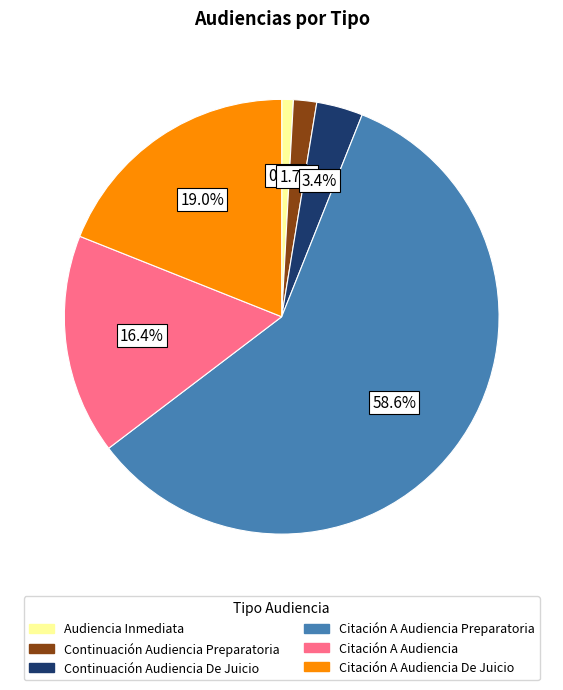

To the nearest percent, what is the difference between the Citación A Audiencia and Continuación Audiencia De Juicio slice percentages?

13%